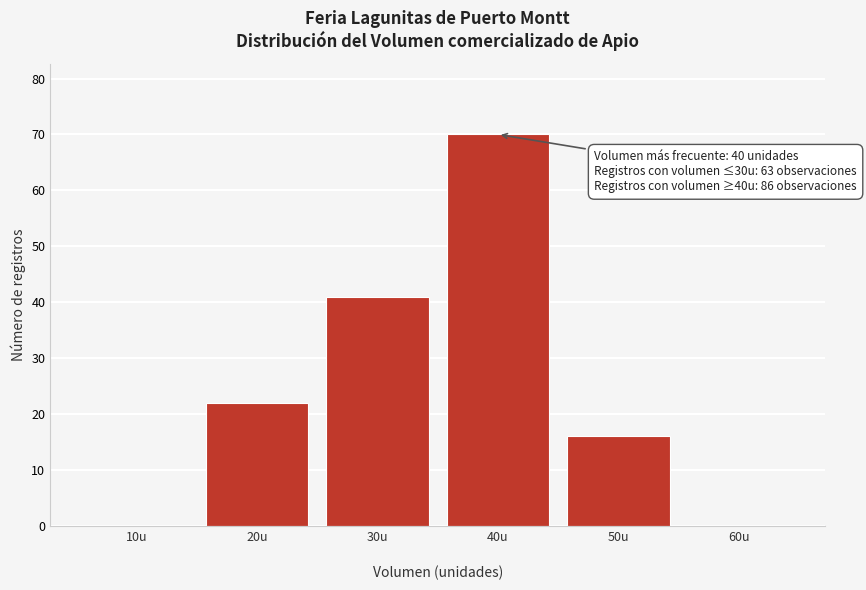

Reading right to left, transcribe all the data shown in this chart.

60u=0	50u=16	40u=70	30u=41	20u=22	10u=0